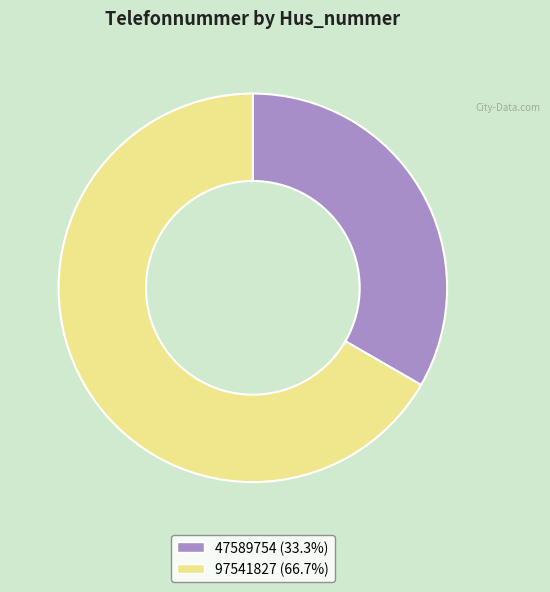

Approximately how many times larger is the value at 47589754 compared to 97541827?

0.5